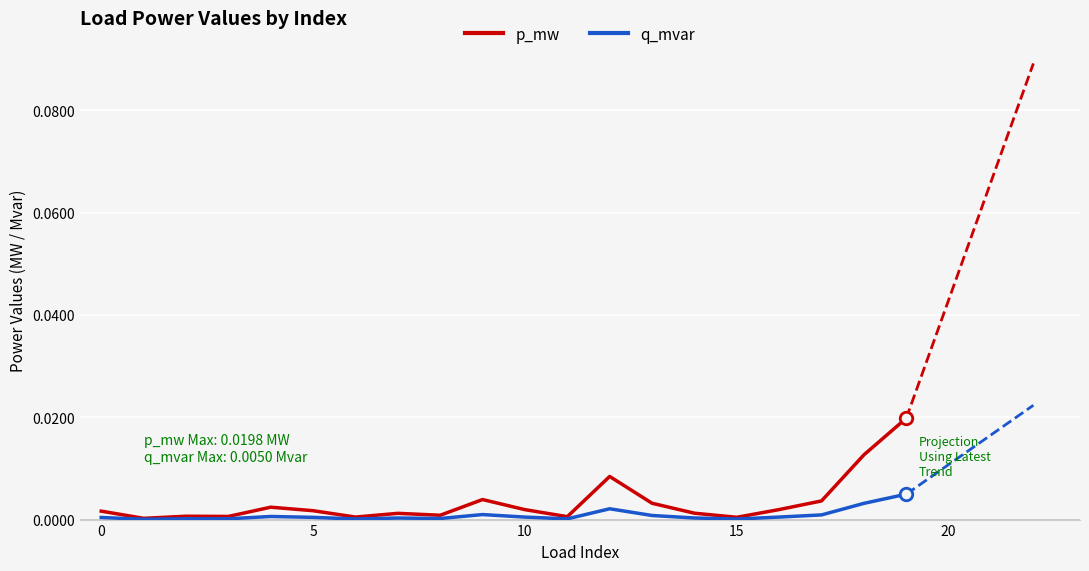

Rank the series by their average value, from highest to lowest.

p_mw, q_mvar